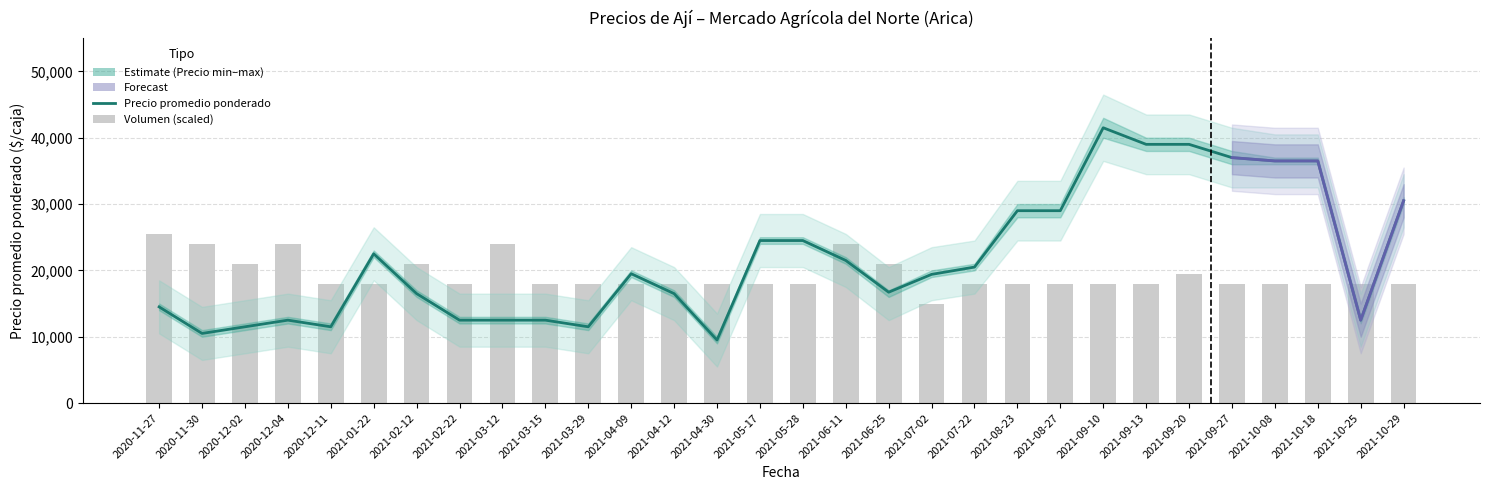

Rank the series by their average value, from lowest to highest.

Volumen, Precio promedio ponderado